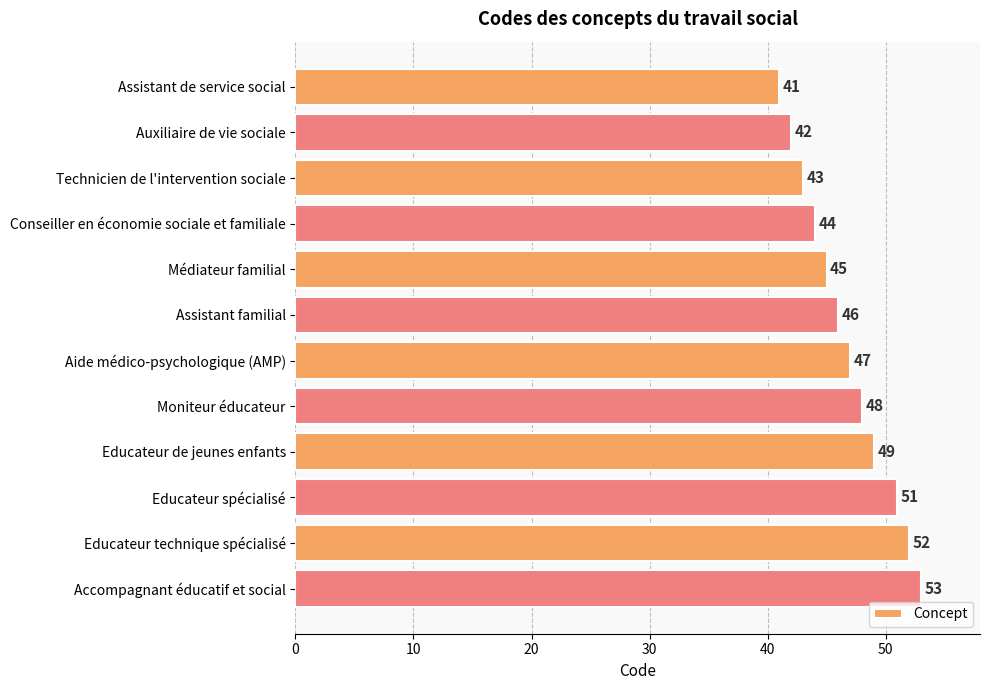

The chart shows a value of 49 at Educateur de jeunes enfants. True or false?

True